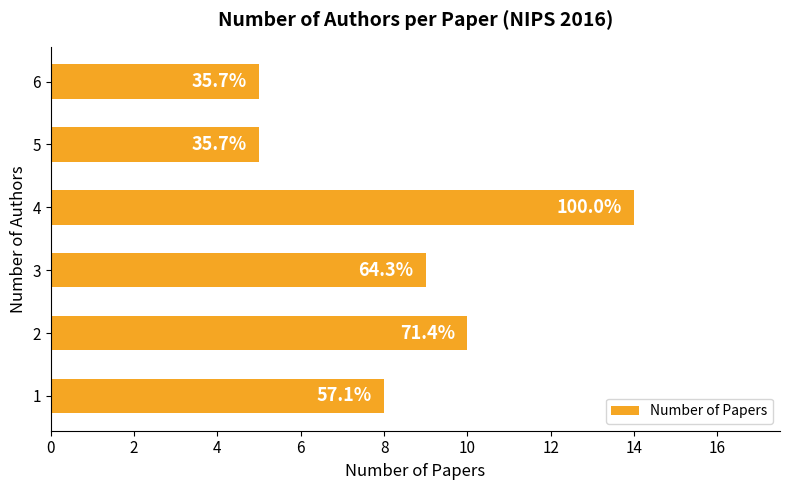

Are the bars grouped side by side (vs. stacked)?

No